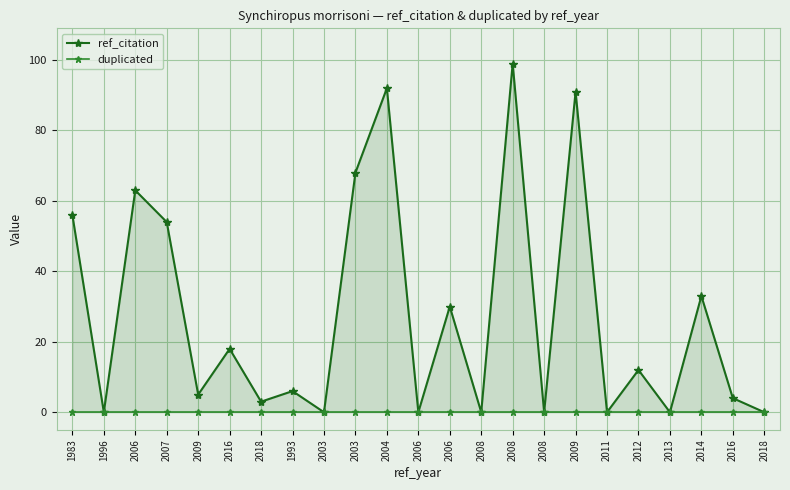

Rank the series by their average value, from lowest to highest.

duplicated, ref_citation